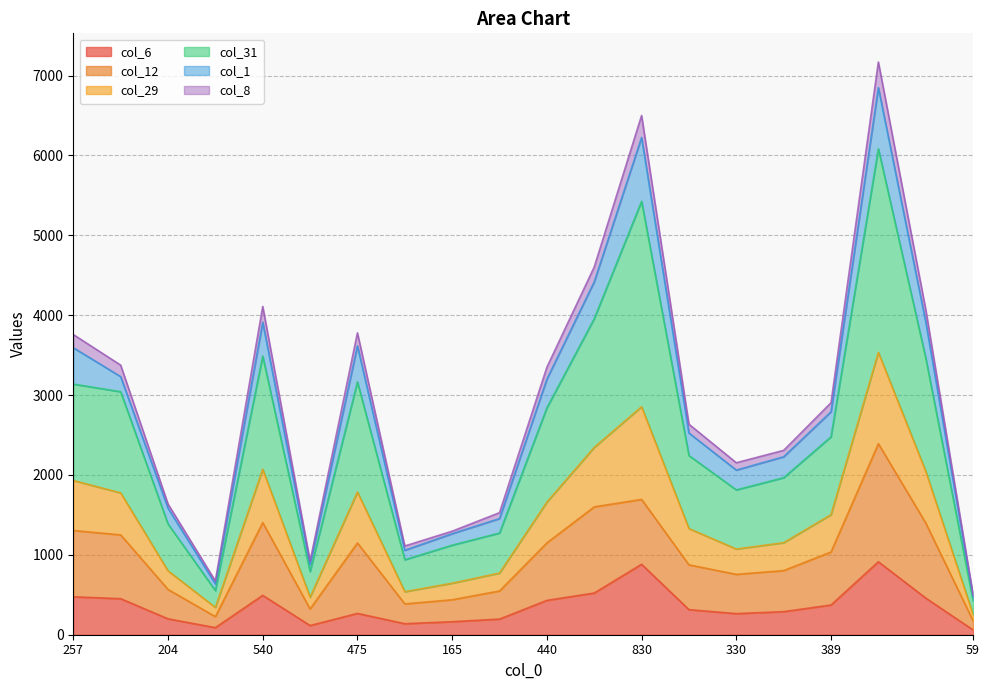

True or false: col_8 and col_6 intersect in this chart.

False